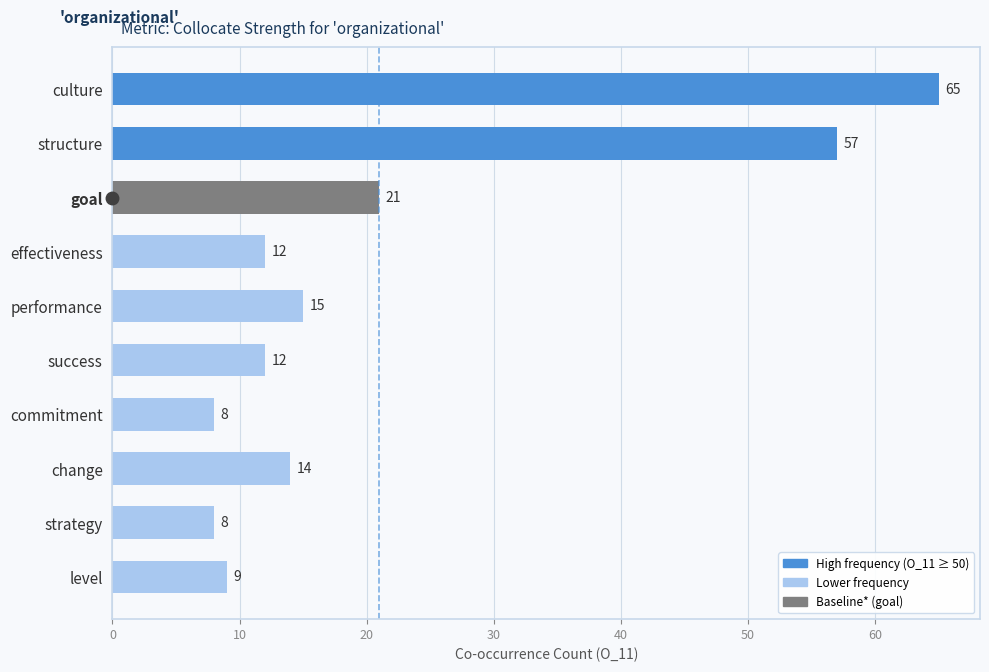

Reading top to bottom, extract all data points from this chart.

65	57	21	12	15	12	8	14	8	9